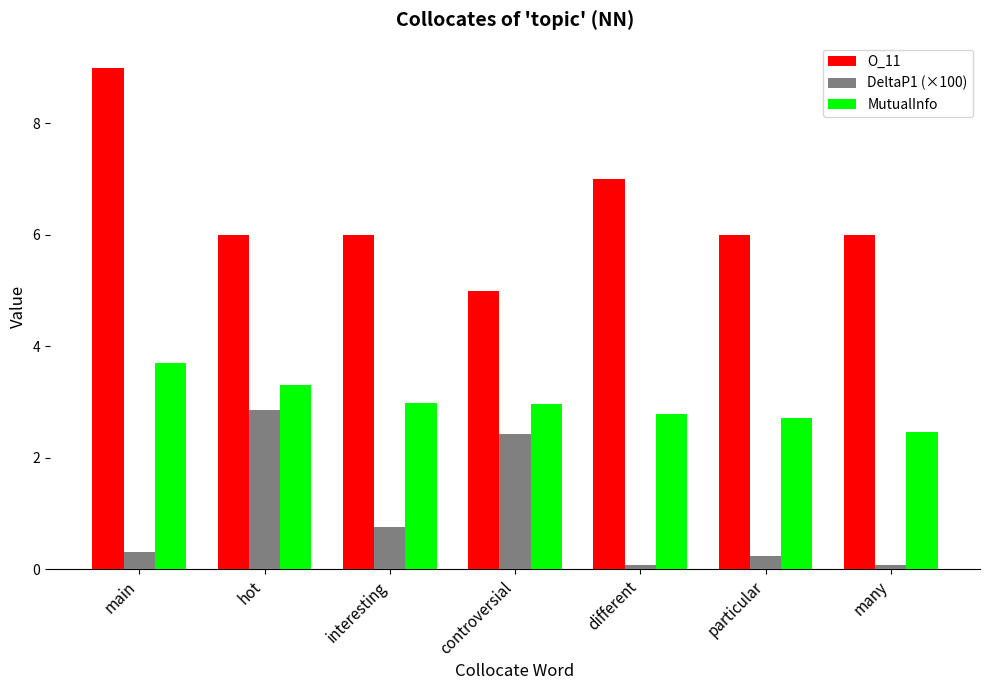

What is the sum of the DeltaP1 (×100) values at hot and interesting?

3.6